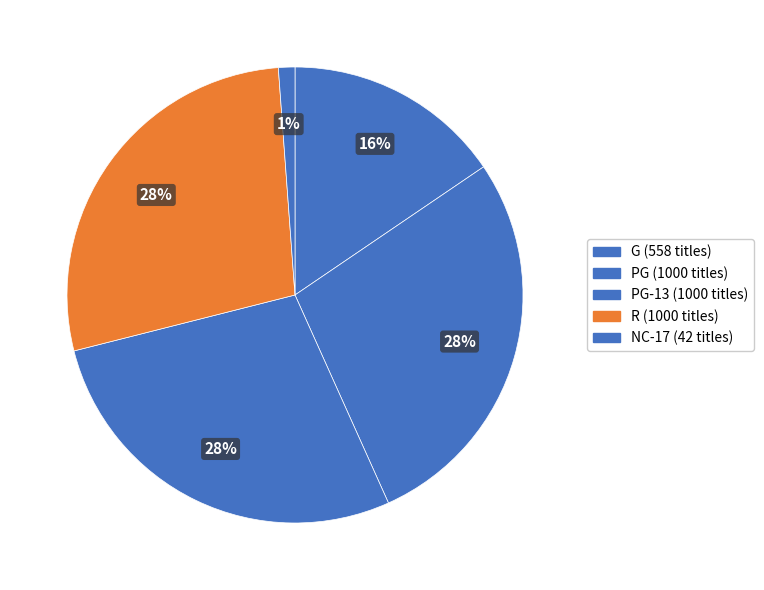

How many slices are in this pie chart?

5